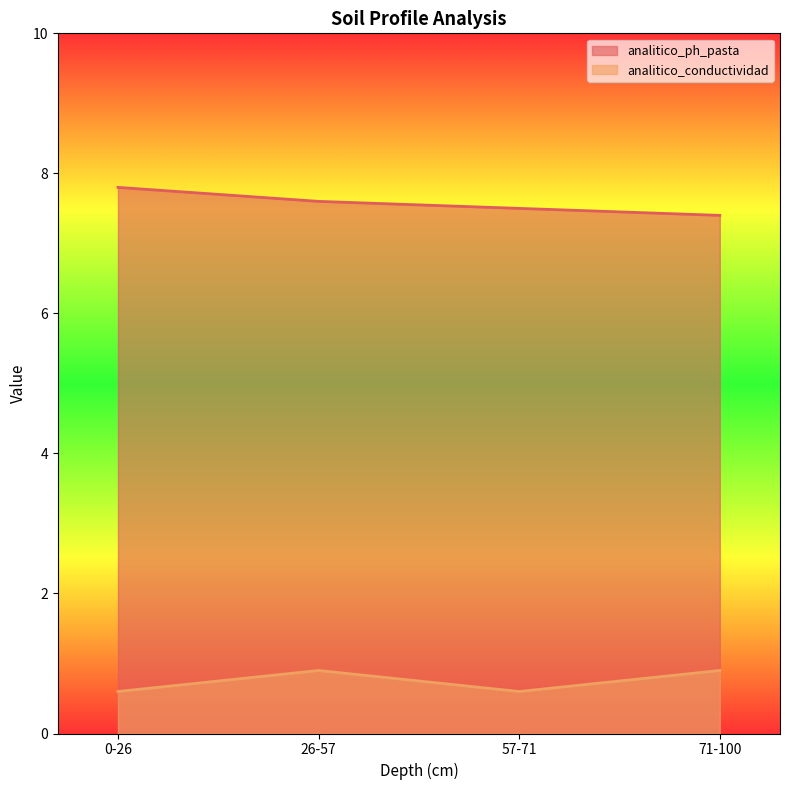

At which label does analitico_ph_pasta reach its peak?

0-26